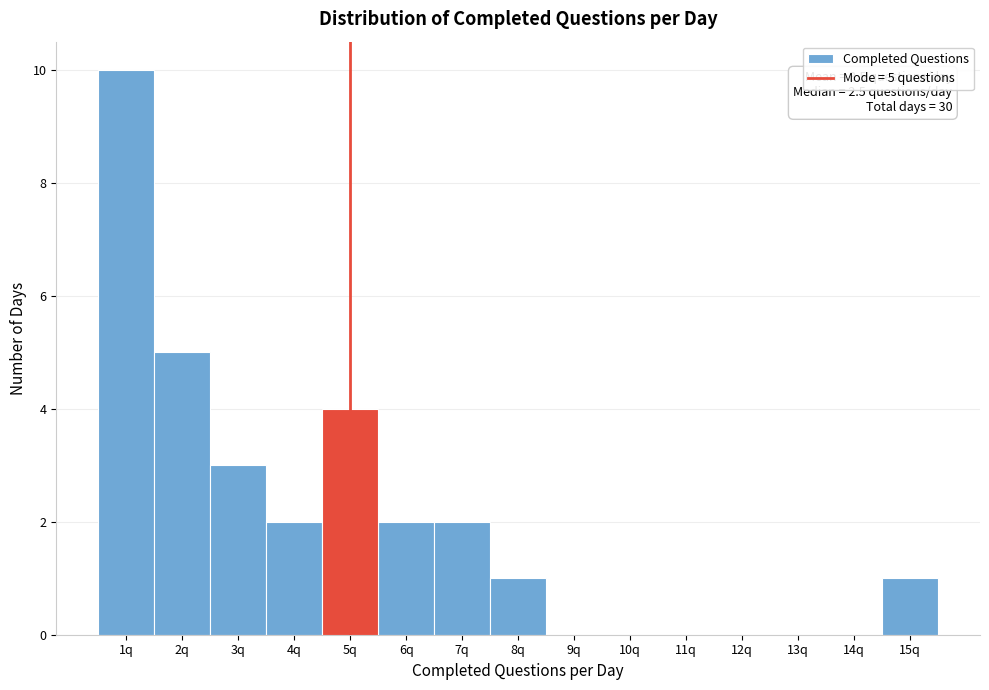

Which range on the x-axis has the tallest bar?

0.5 to 1.5